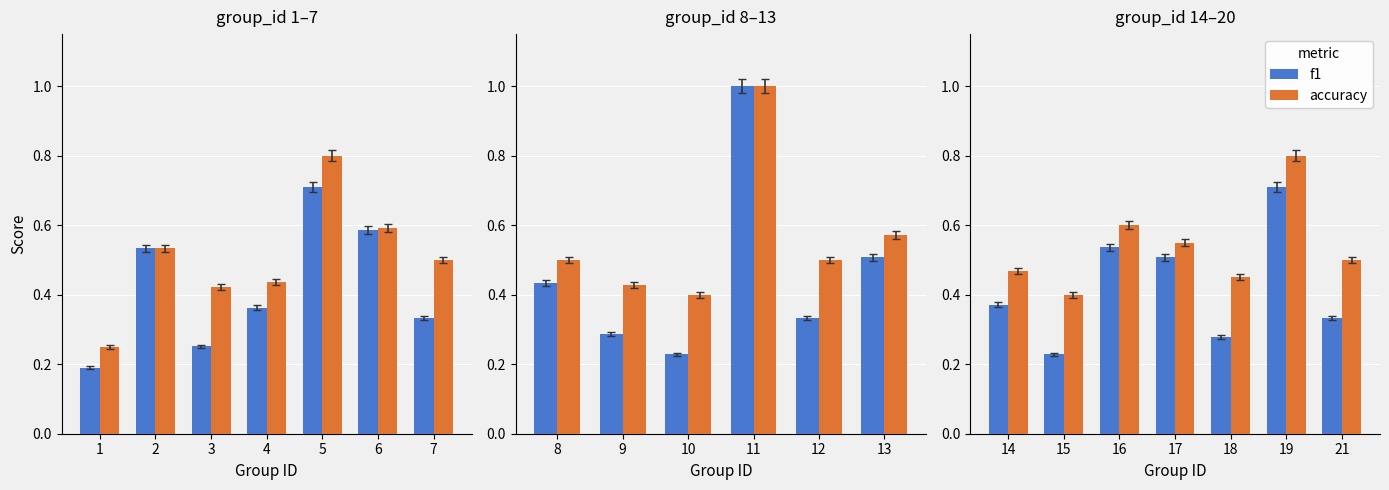

Is it true that accuracy equals 0.5 at 21?

True